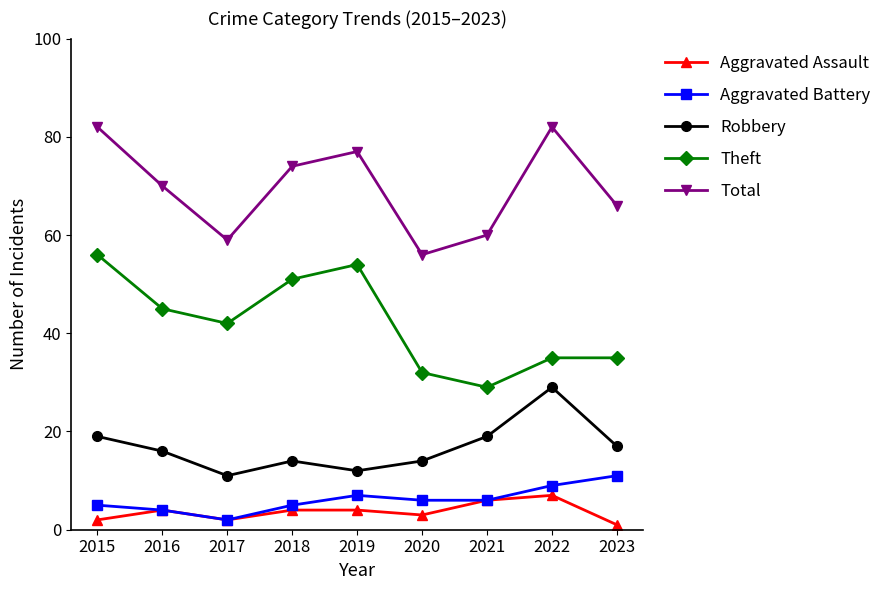

What are all the series names shown in the legend?

Aggravated Assault, Aggravated Battery, Robbery, Theft, Total